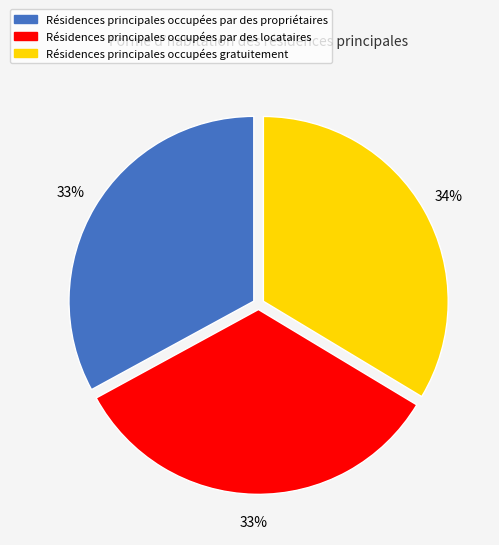

Is there any slice that represents more than half of the pie?

No